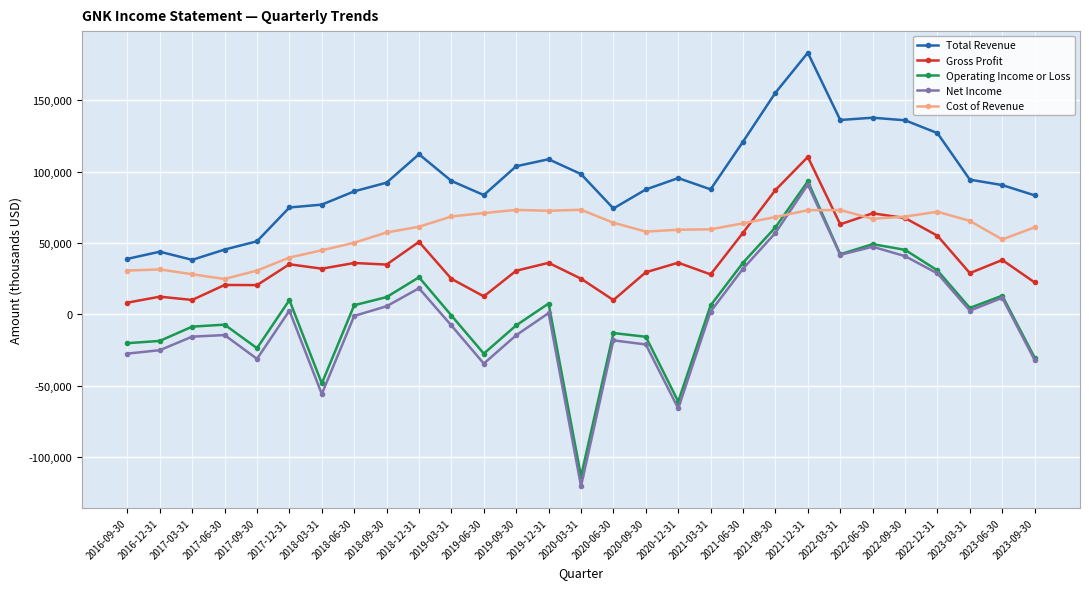

Between which two adjacent categories do Cost of Revenue and Operating Income or Loss first intersect?

2021-09-30 and 2021-12-31